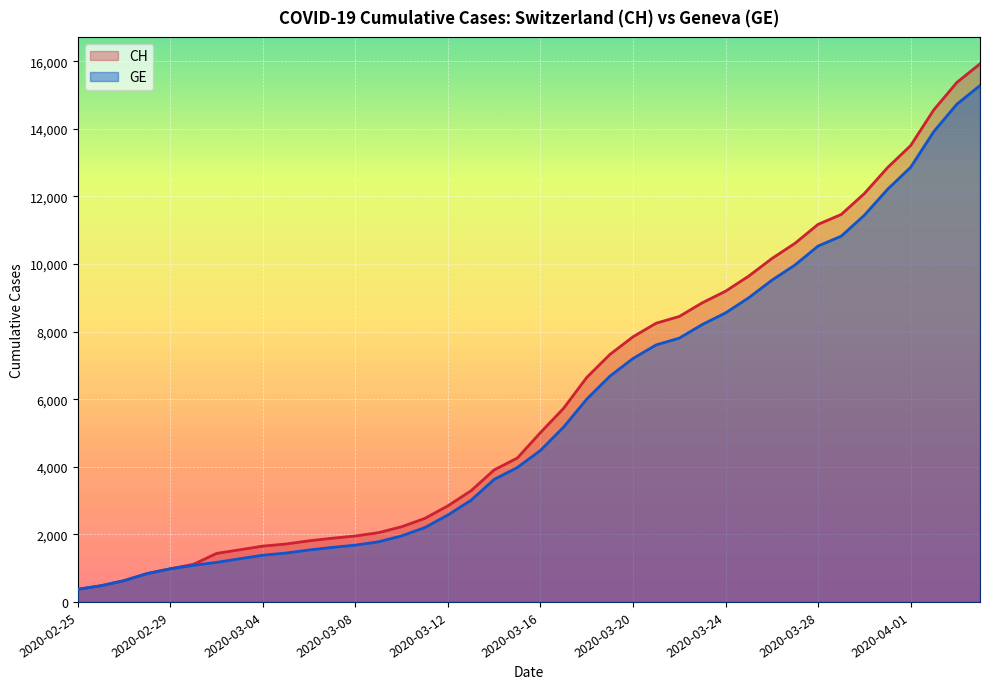

What is the label of the 7th point from the left?

2020-03-02